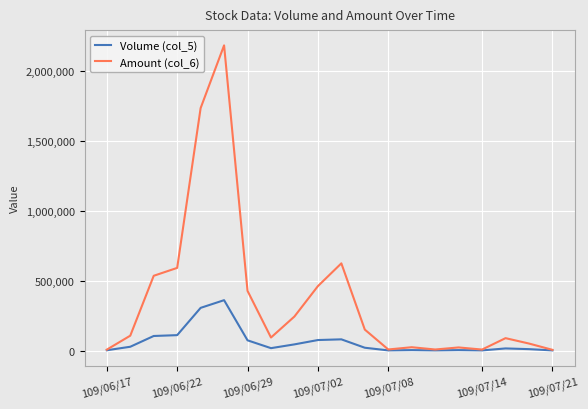

Rank the series by their average value, from lowest to highest.

Volume (col_5), Amount (col_6)